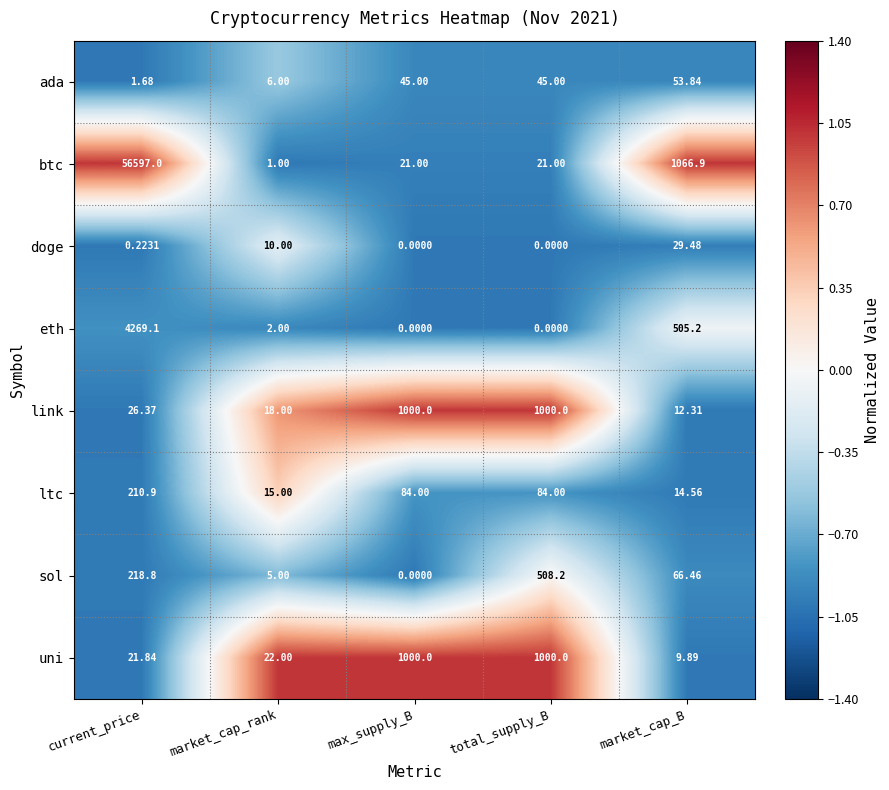

Rank the series at current_price from highest to lowest value.

btc, eth, sol, ltc, link, uni, ada, doge